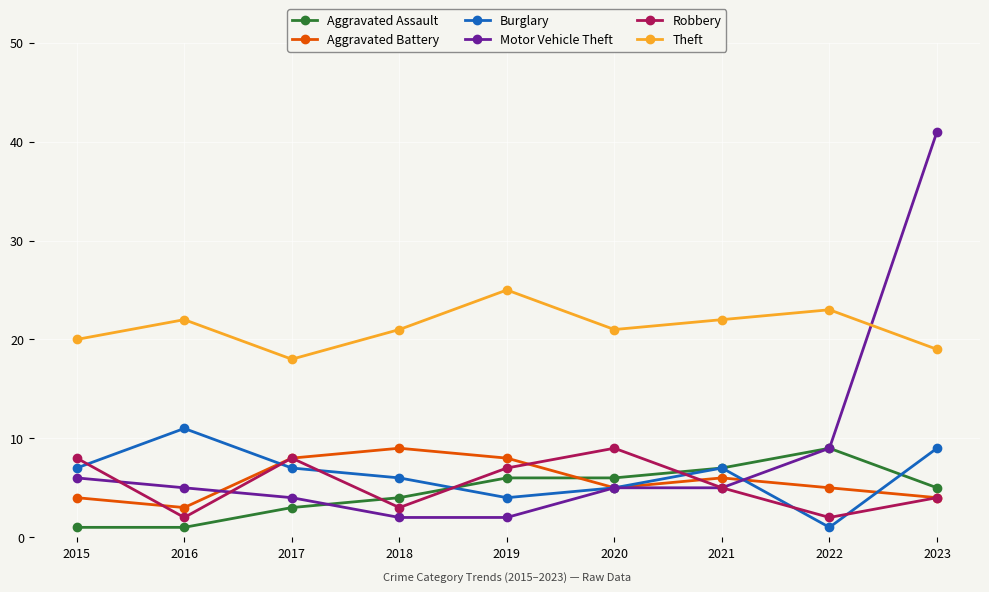

Is the value of Aggravated Assault at 2020 greater than the value of Burglary at 2015?

No